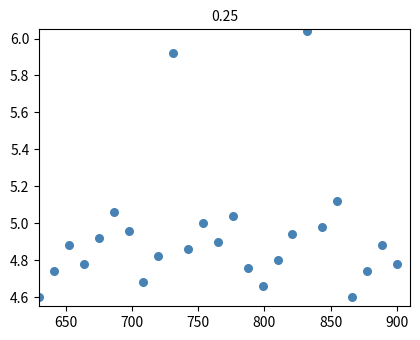

What is the range of X values (max minus min)?

270.0